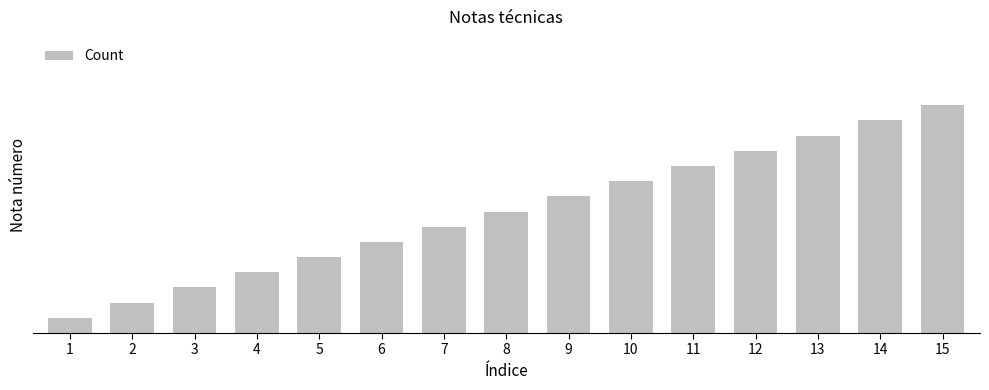

What is the ratio of the value at 7 to the value at 3?

2.3